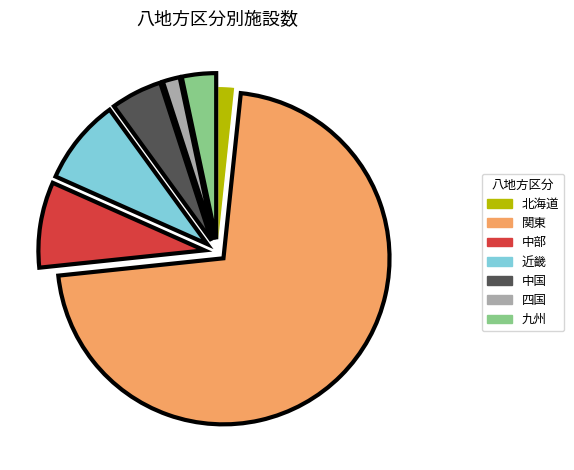

Is the sum of 九州 and 近畿 greater than half?

No